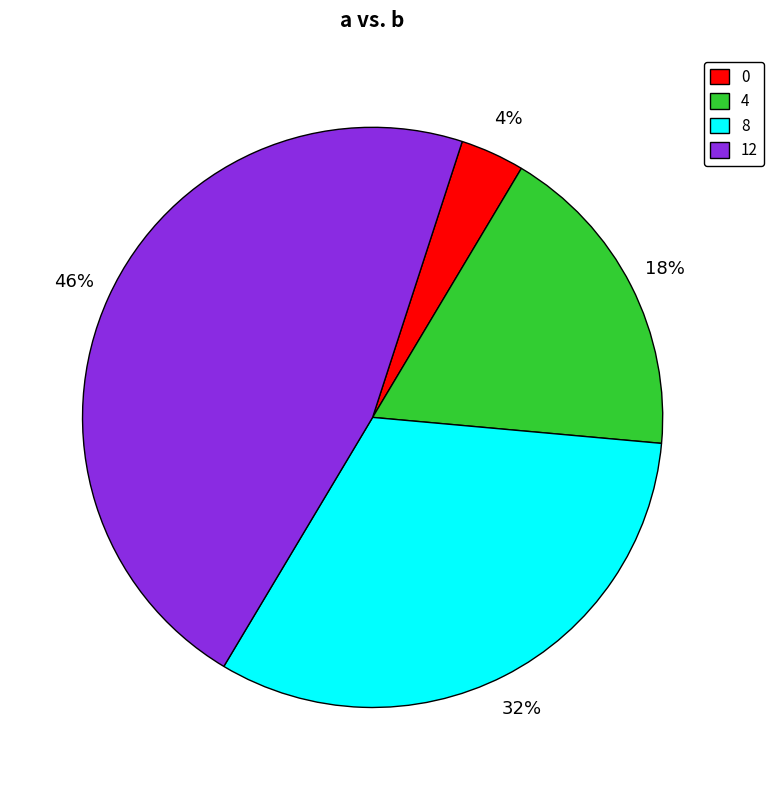

Between 8 and 0, which is larger?

8